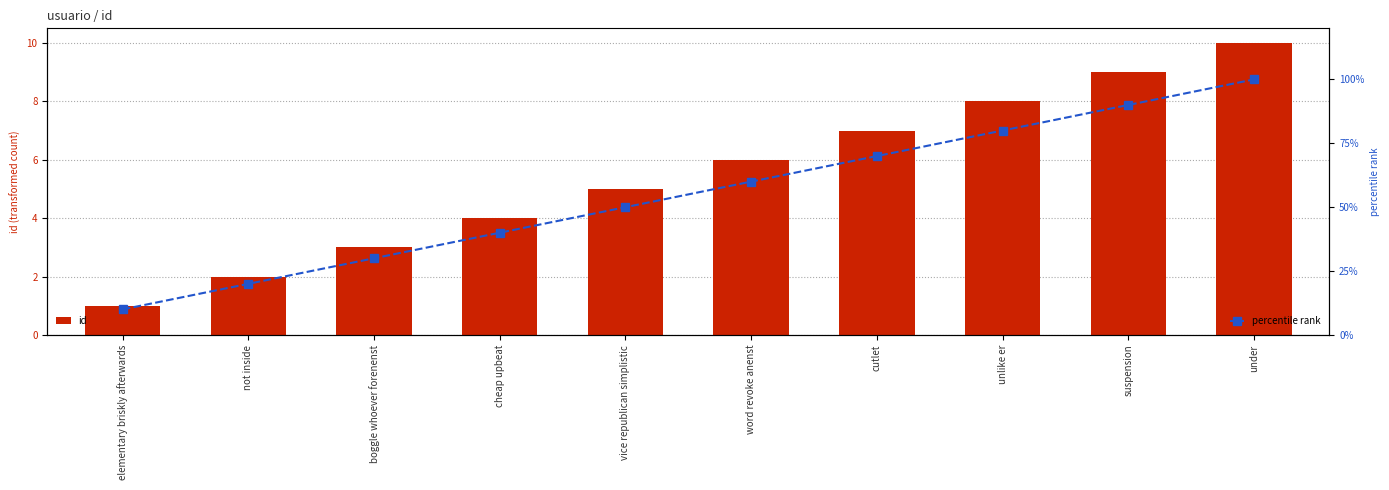

What is the approximate value of percentile rank at word revoke anenst, to the nearest 5?

60